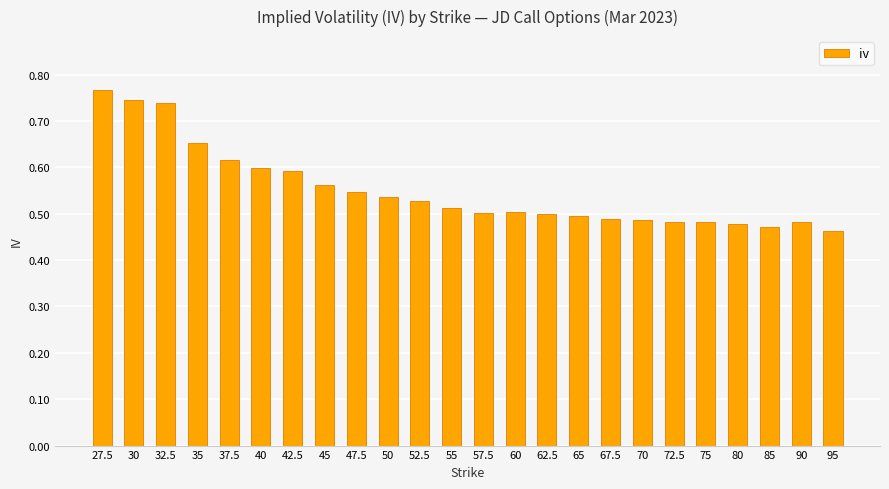

What position from the right is 40?

19